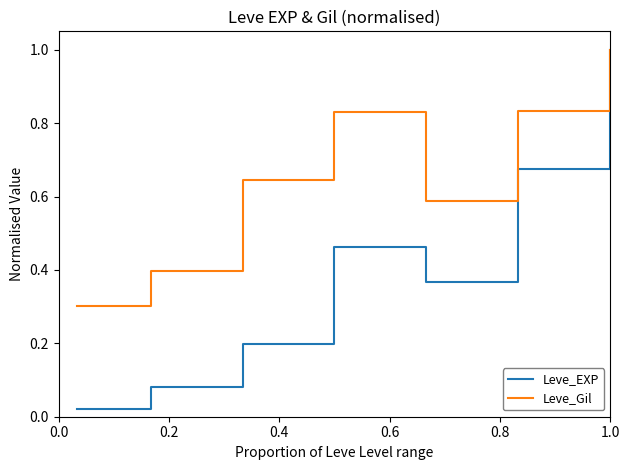

What is the sum of all Leve_Gil values?

4.6